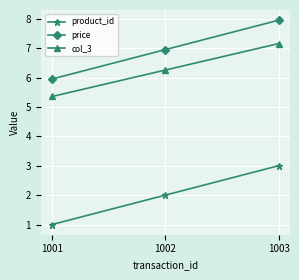

Does the chart display data point markers on the line(s)?

Yes